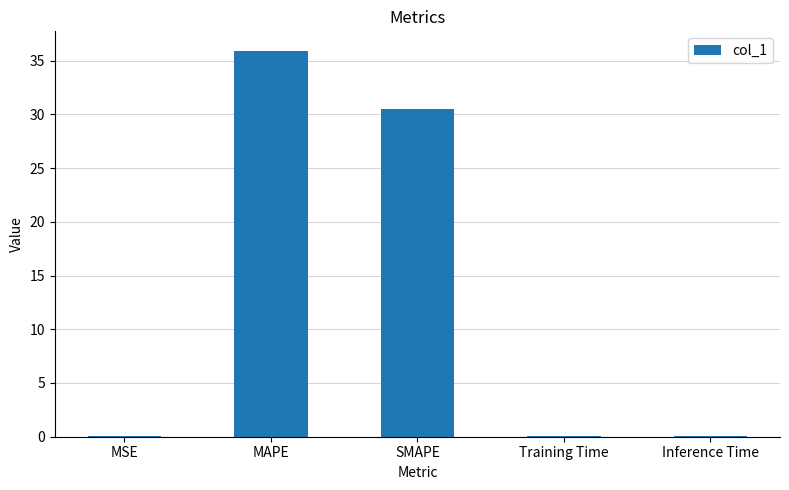

Where is the data nearest to the value 17?

SMAPE